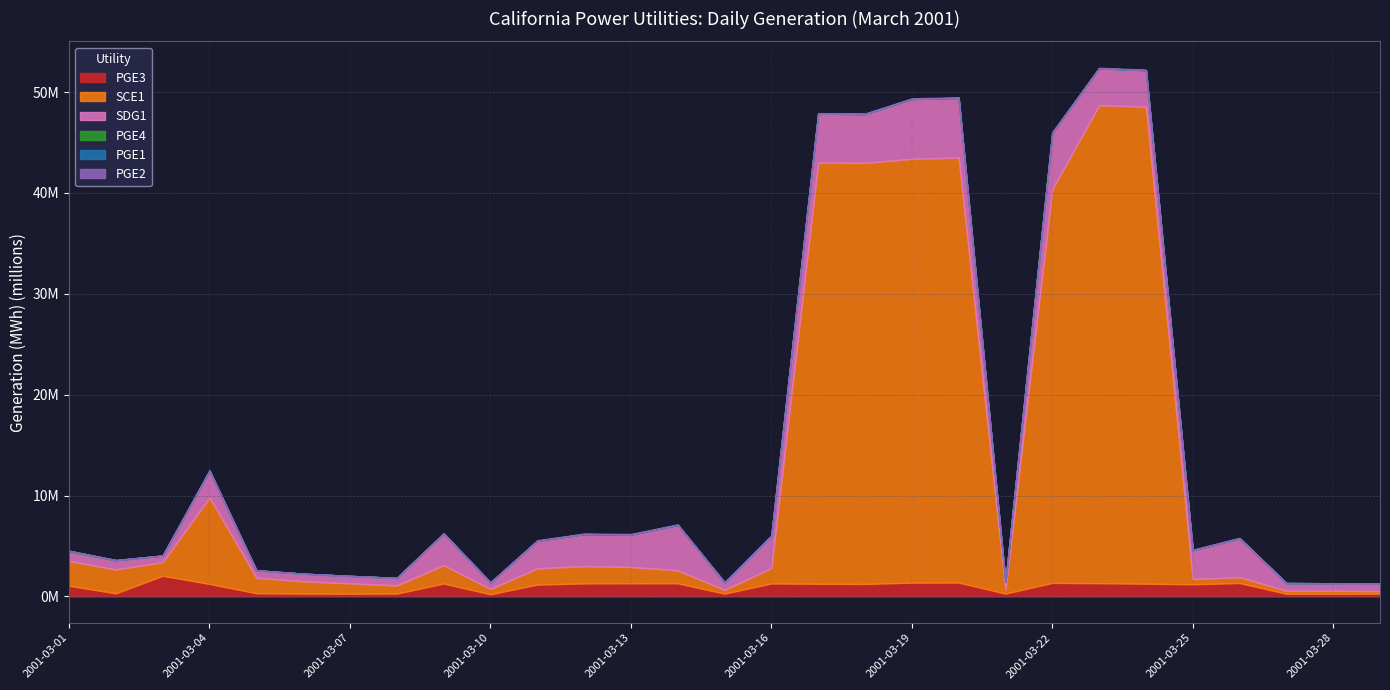

What is the average value of the SCE1 series?

11500812